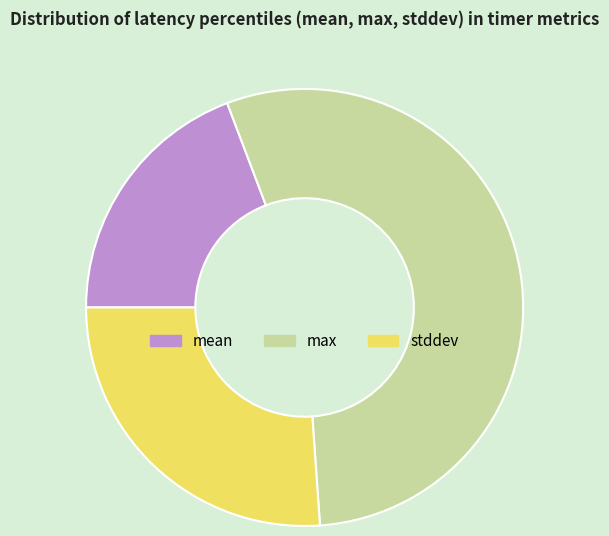

Rank the categories by value from lowest to highest.

mean, stddev, max